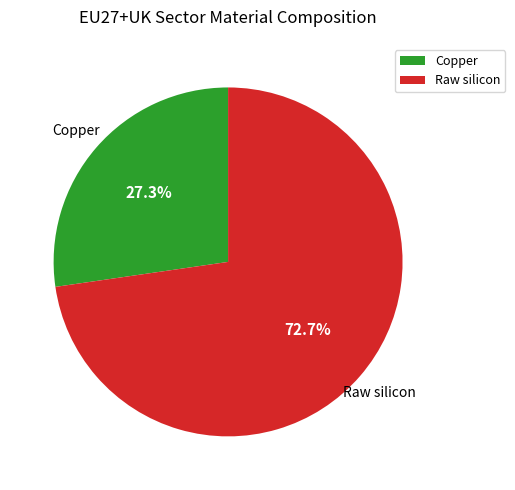

Does any single category account for the majority?

Yes